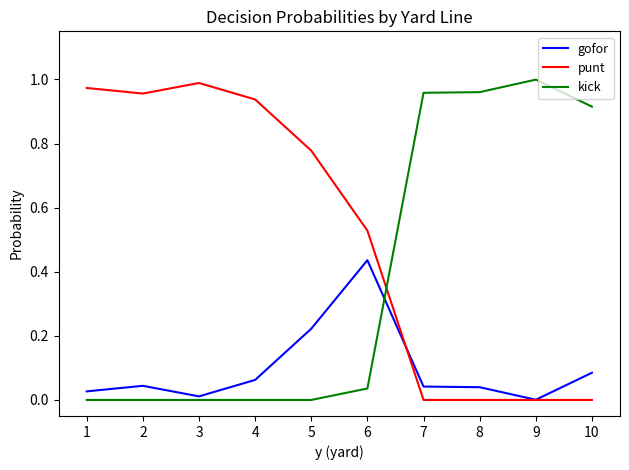

Between 2 and 6, which series saw the biggest shift?

punt